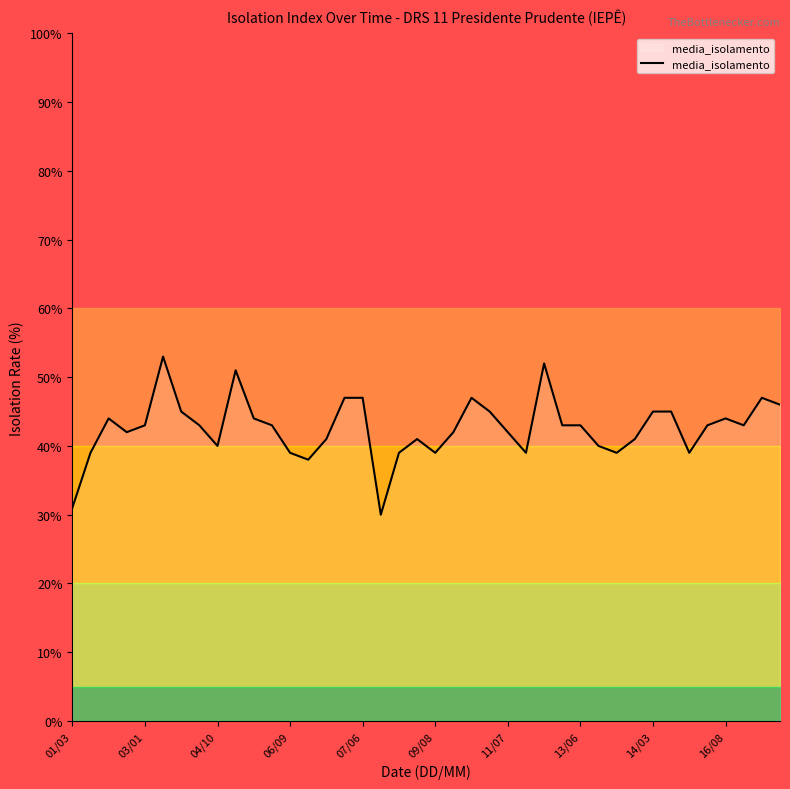

True or false: media_isolamento has a value of 39 at 09/08.

True